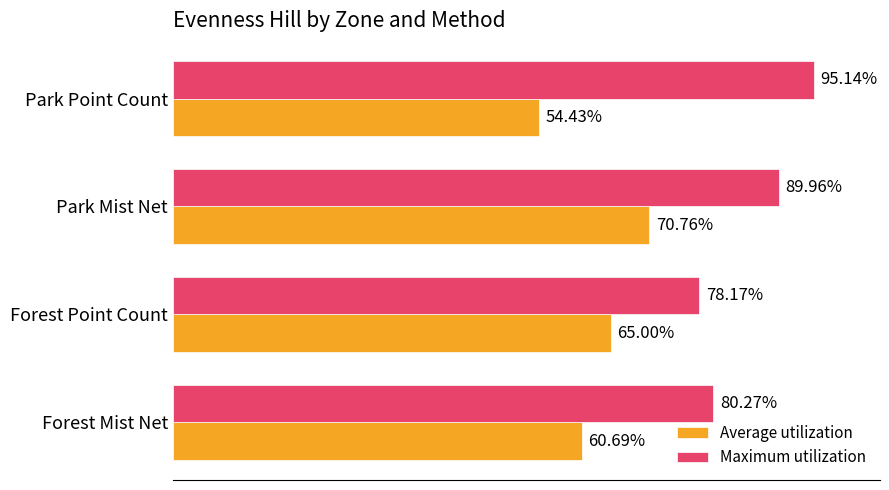

List the series in order of their overall mean, highest first.

Maximum utilization, Average utilization